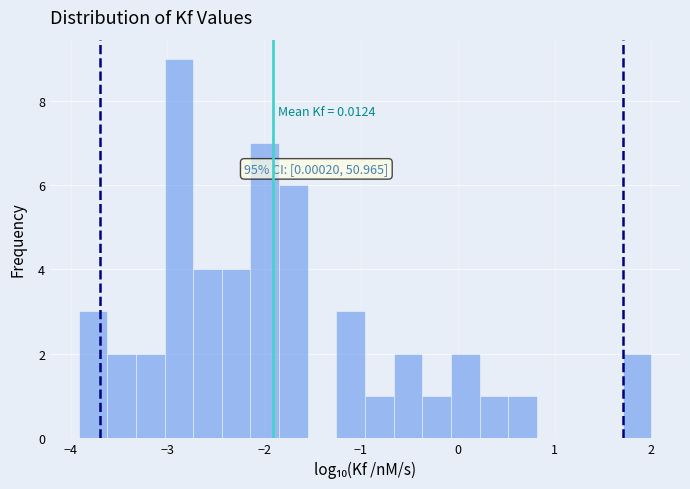

Around what value on the x-axis is the tallest bar? Give the approximate position of its centre, as read against the axis.

-2.9